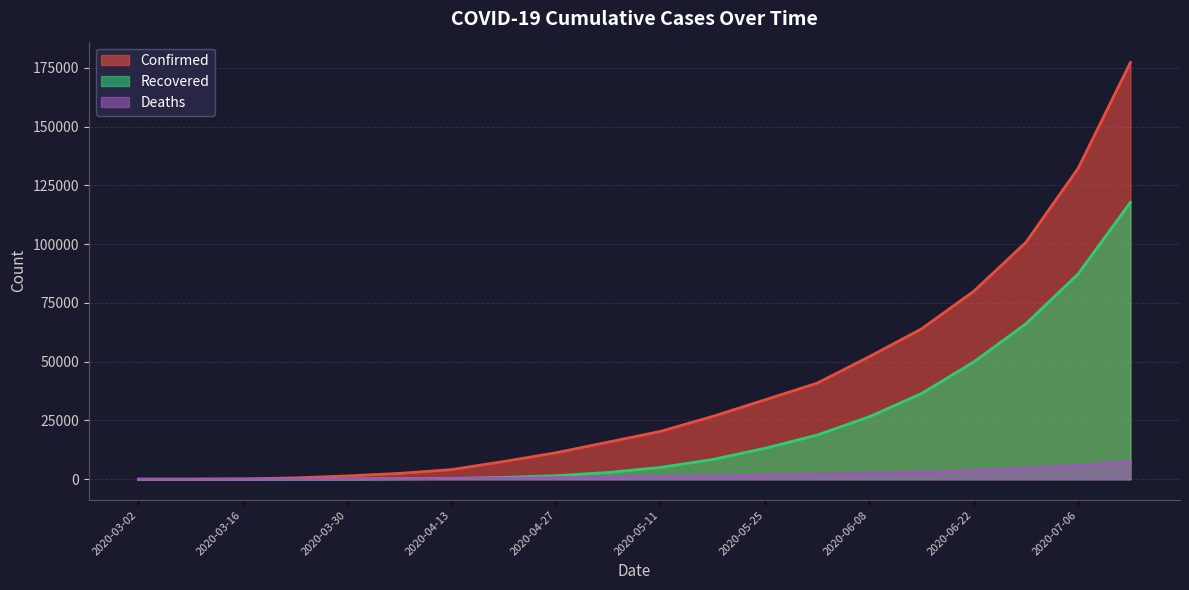

At which label is Confirmed closest to 88645?

2020-06-22